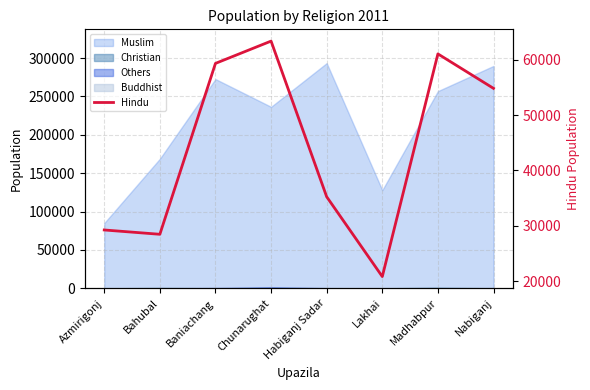

What value does the data have at Lakhai, to the nearest 10?

20830